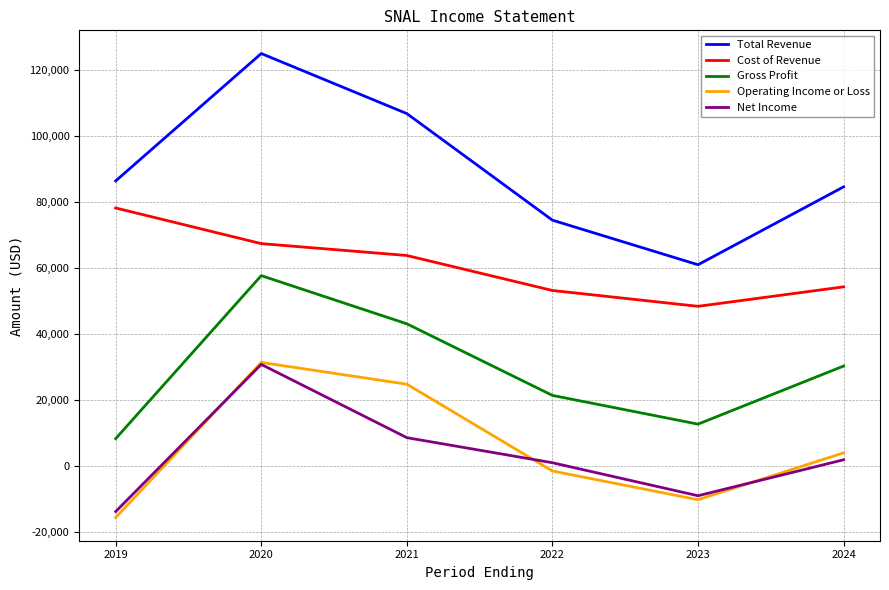

What are all the series names shown in the legend?

Total Revenue, Cost of Revenue, Gross Profit, Operating Income or Loss, Net Income